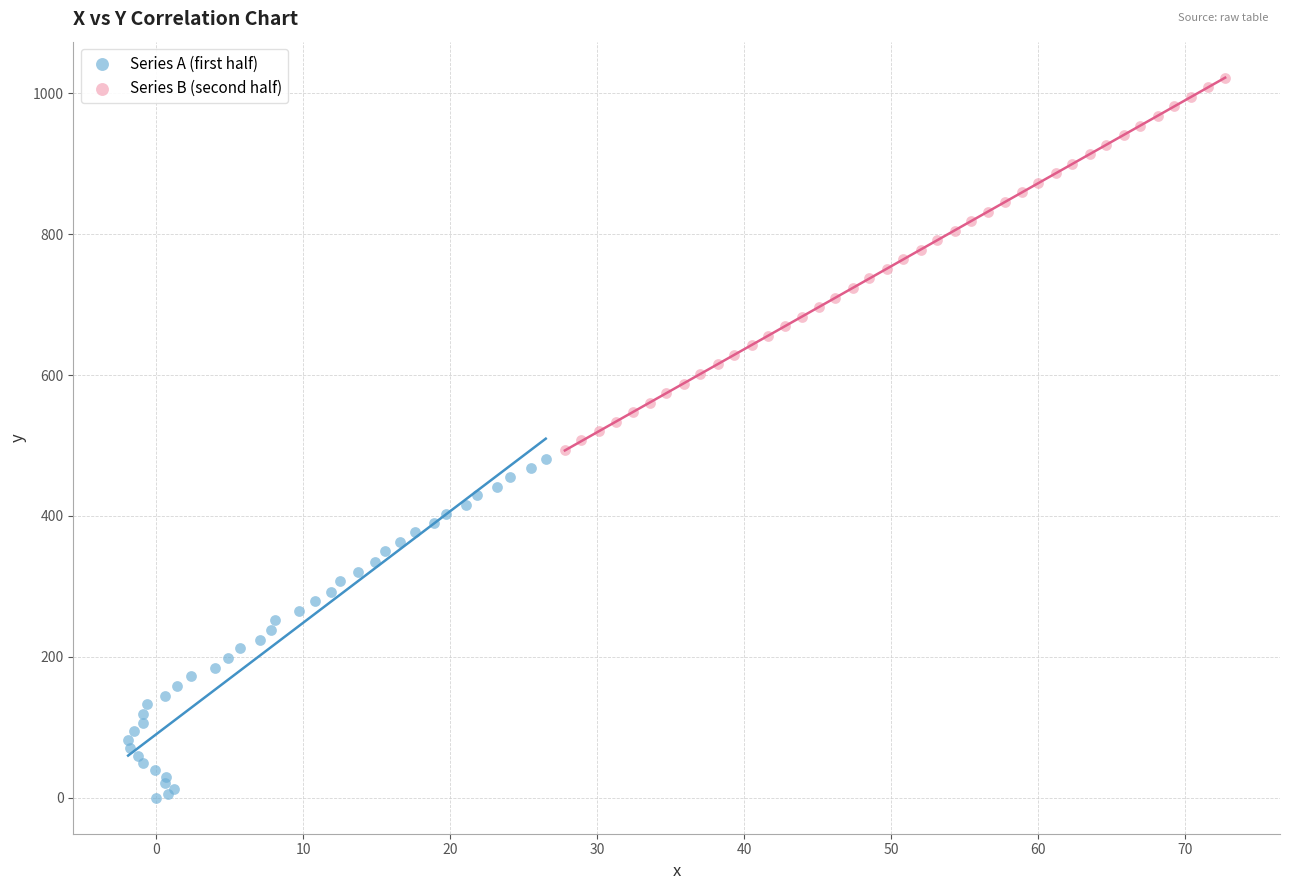

Which series reaches the maximum Y coordinate?

Series B (second half)